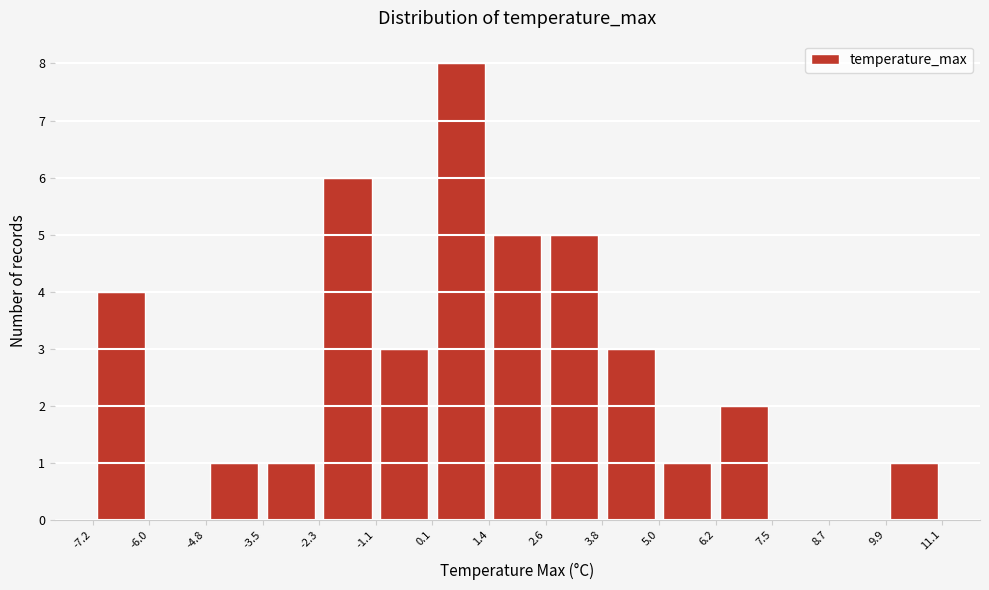

Reading left to right, transcribe this chart: for each bar, give the range it covers on the x-axis and its height. The values are not printed on the chart, so give them approximately, as read against the axis.

-7.2 to -6.0: 4
-6.0 to -4.8: 0
-4.8 to -3.5: 1
-3.5 to -2.3: 1
-2.3 to -1.1: 6
-1.1 to 0.1: 3
0.1 to 1.4: 8
1.4 to 2.6: 5
2.6 to 3.8: 5
3.8 to 5.0: 3
5.0 to 6.2: 1
6.2 to 7.5: 2
7.5 to 8.7: 0
8.7 to 9.9: 0
9.9 to 11.1: 1